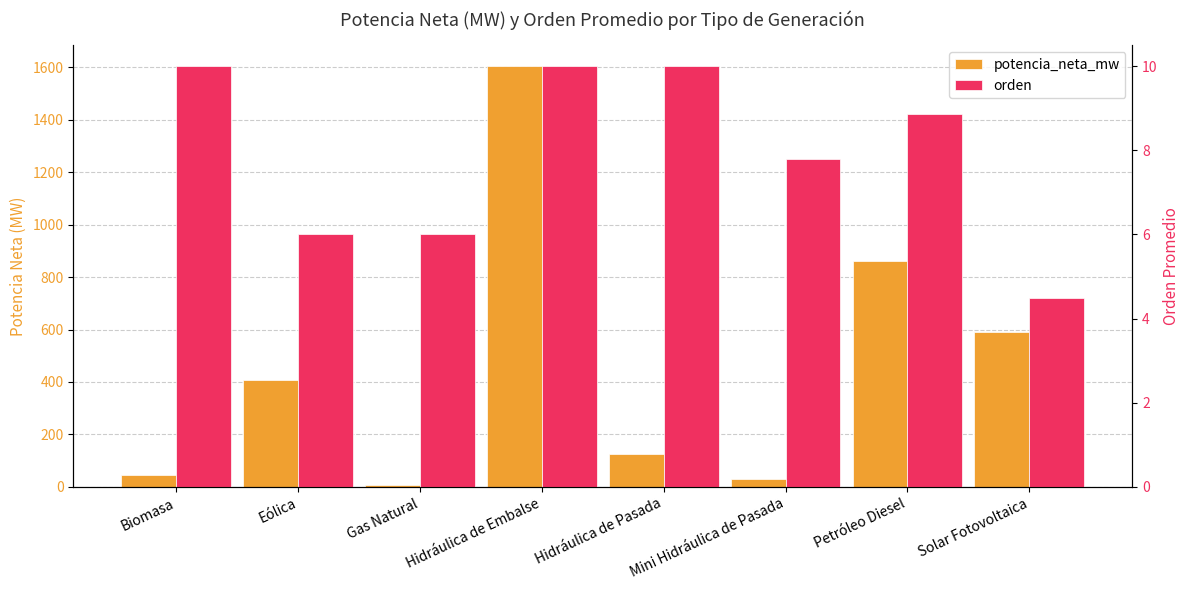

The potencia_neta_mw series shows 199.0 at Hidráulica de Pasada. True or false?

False